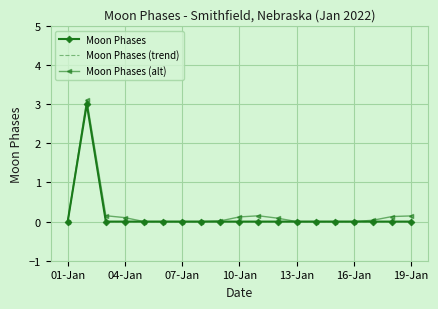

True or false: Moon Phases (alt) and Moon Phases cross at least once.

False